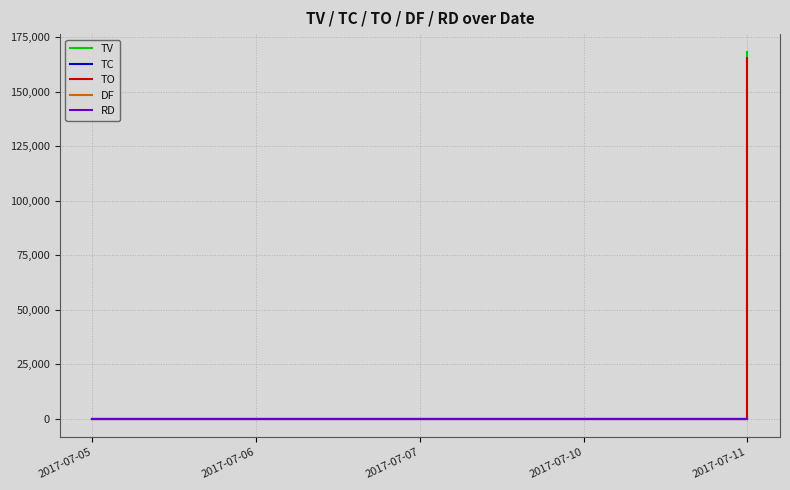

Count the TC values in the range 0 to 1.

4